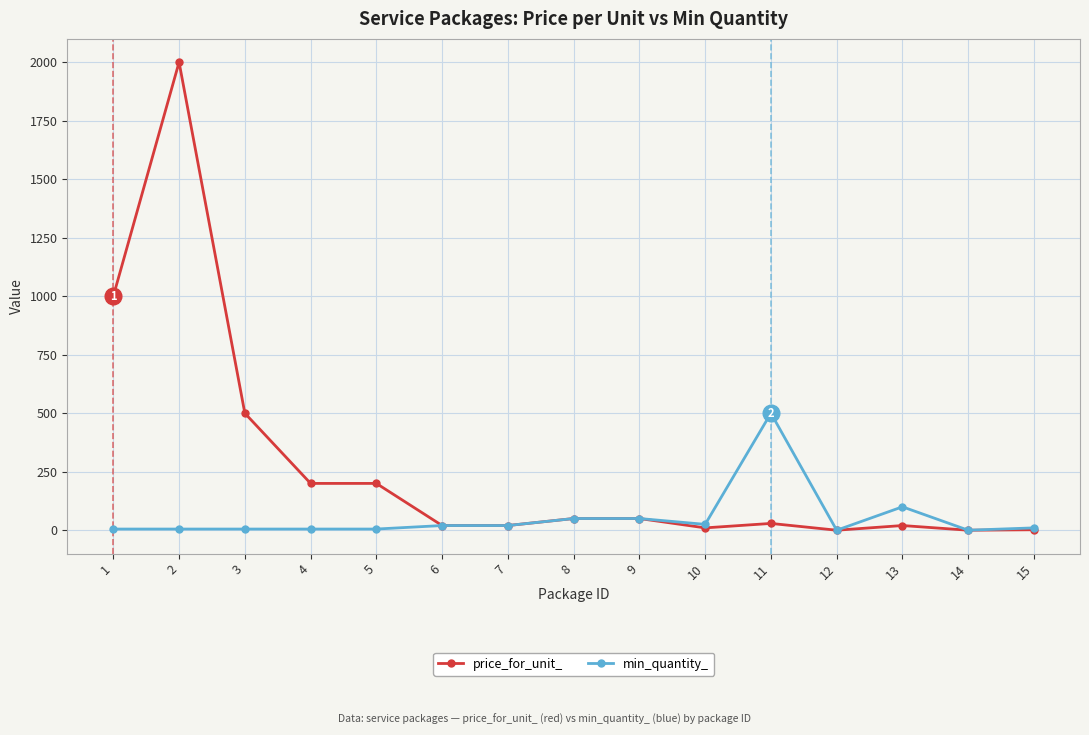

What is the total value across all series at 15?

11.9